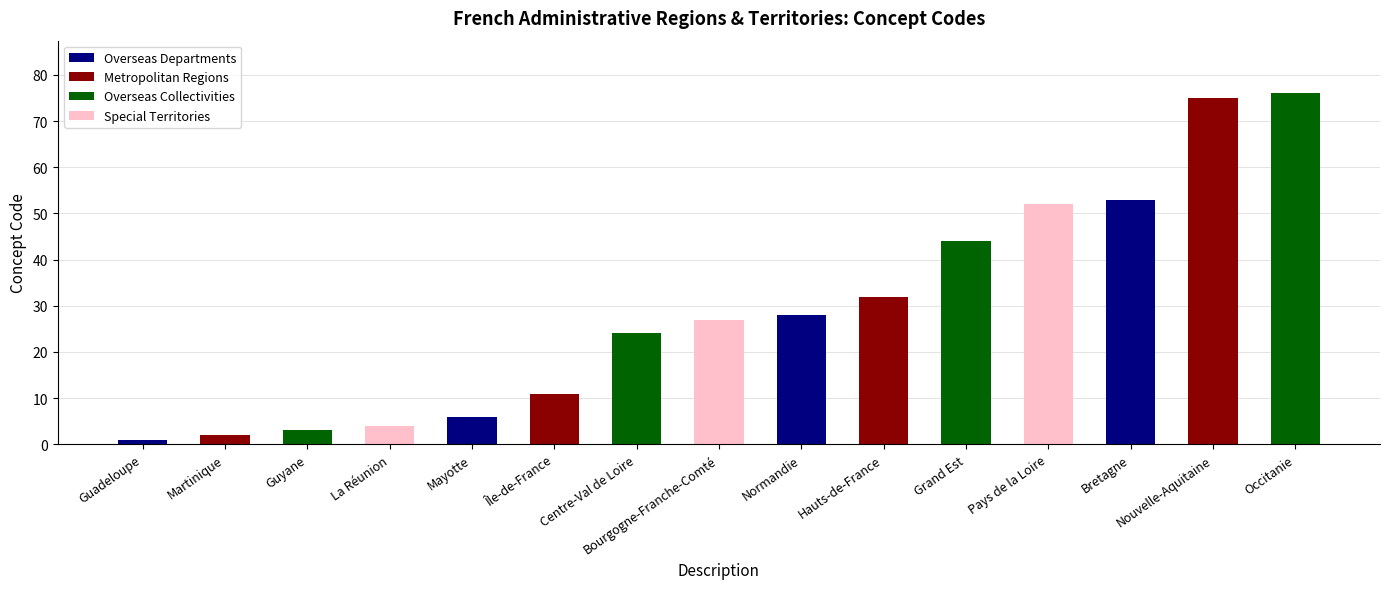

Are the bars horizontal?

No